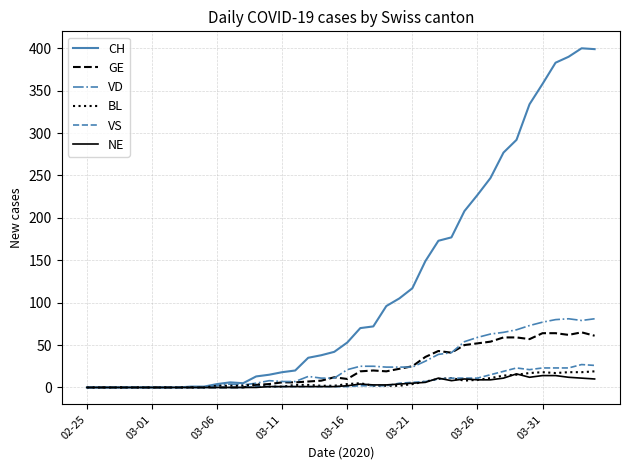

Which series has the widest spread of values?

CH